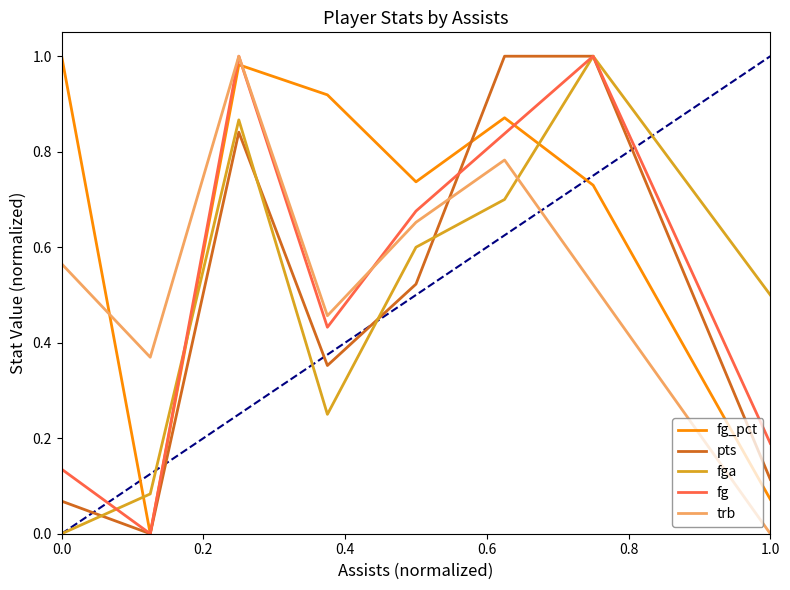

How many times do fga and fg_pct cross each other?

3